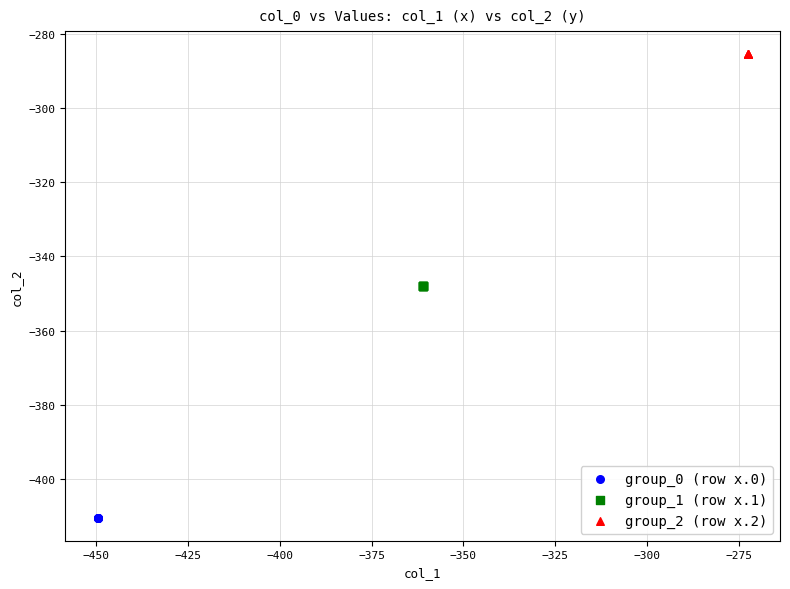

Which series reaches the minimum Y coordinate?

group_0 (row x.0)